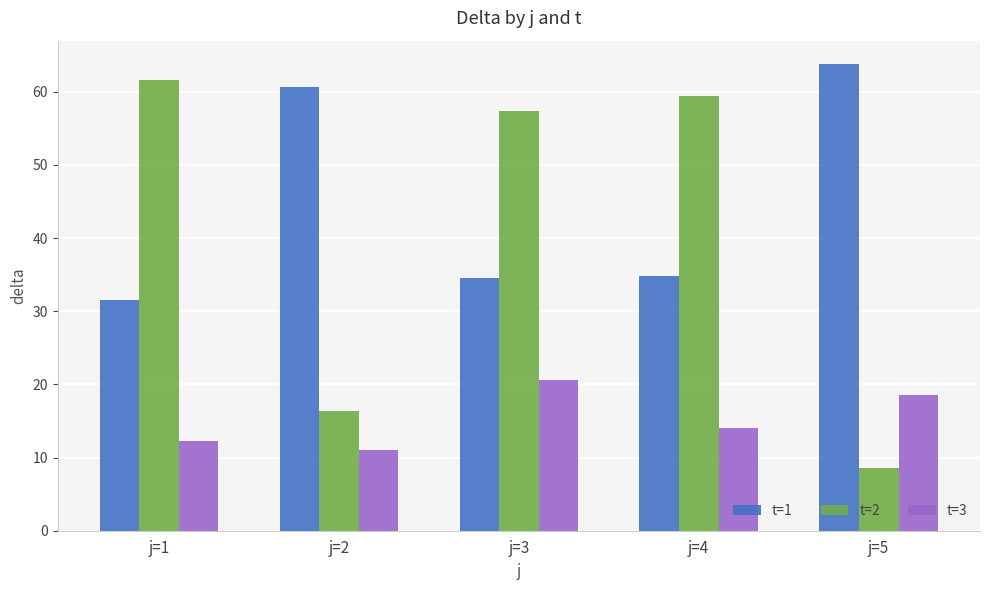

What is the maximum value for t=3?

20.6